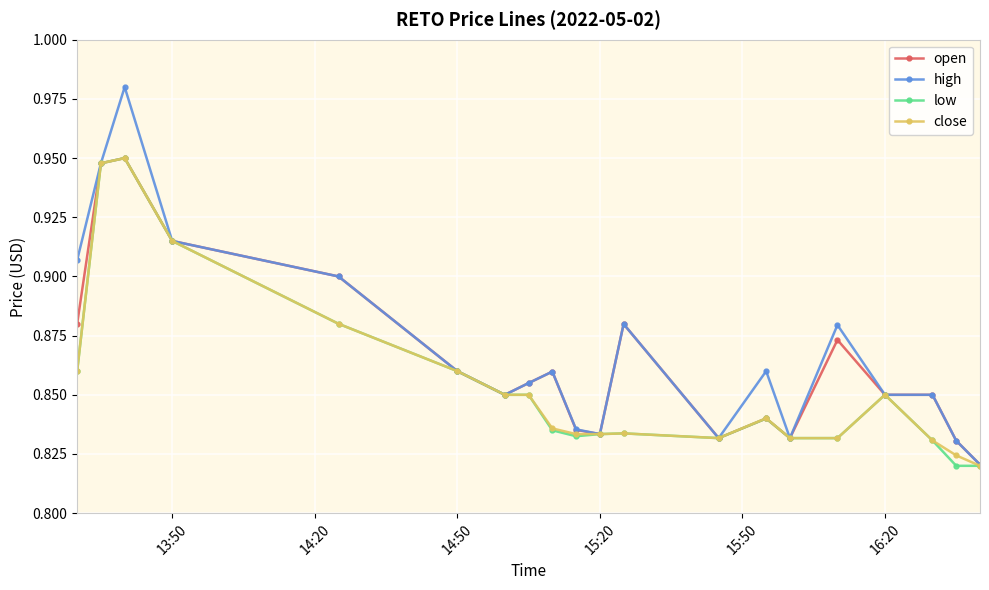

What is the difference between the maximum and second lowest values in the high series?

0.1